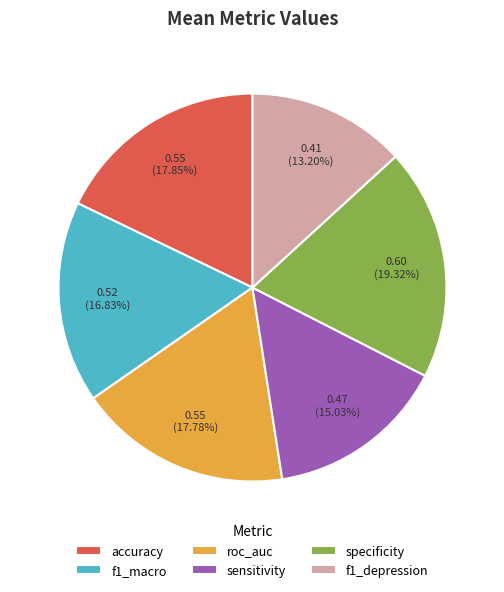

Count the number of slices in the pie.

6